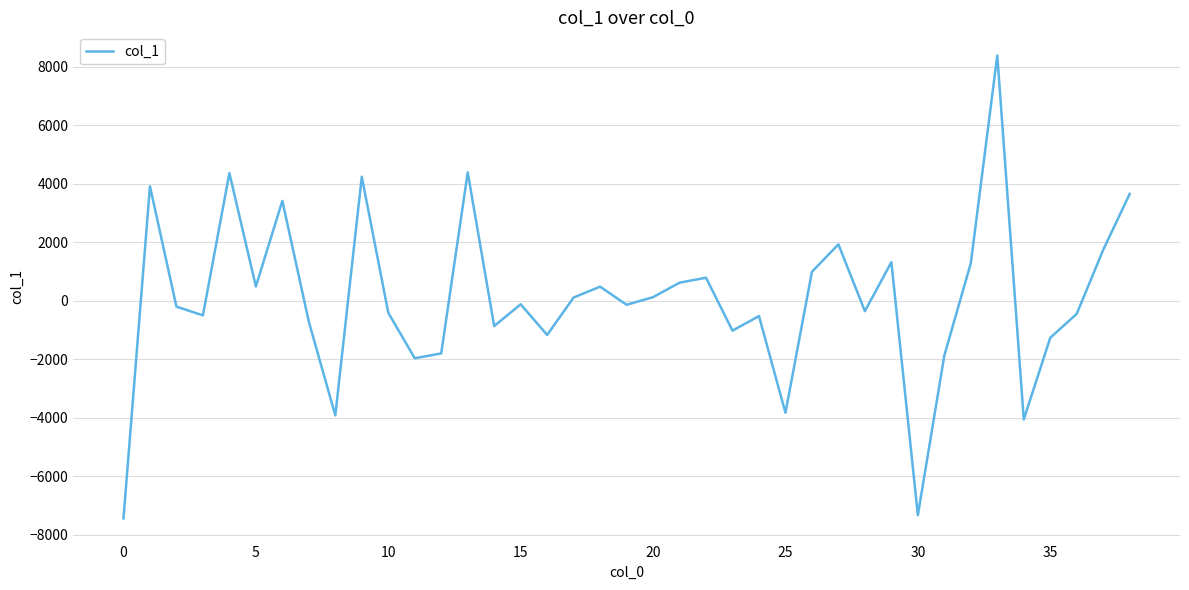

How many values are above zero?

18